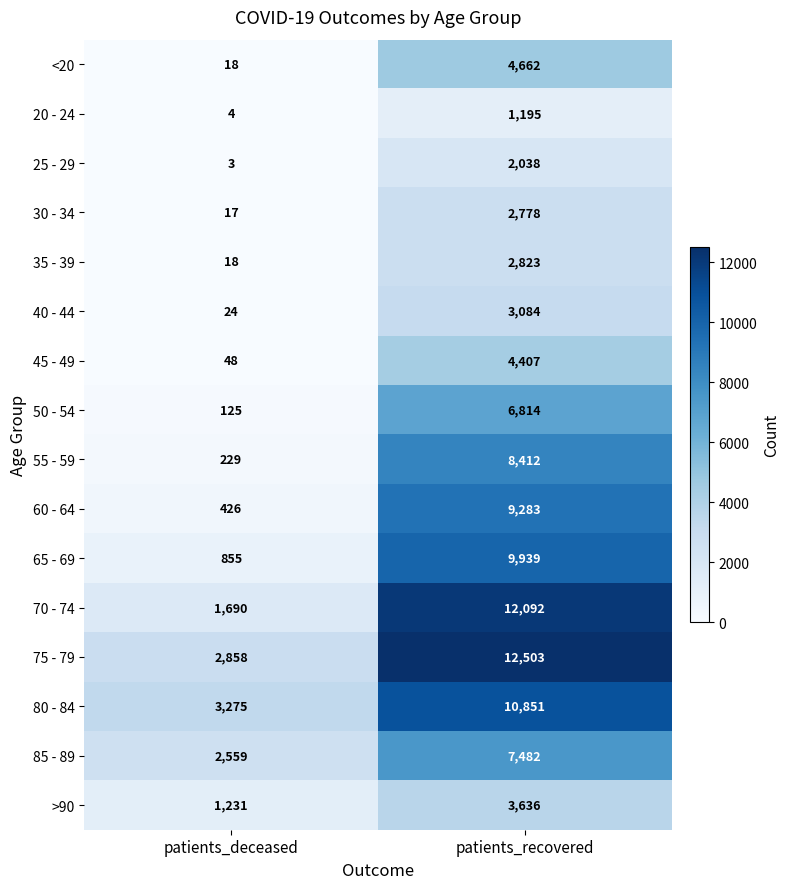

The 45 - 49 series shows 78 at patients_deceased. True or false?

False